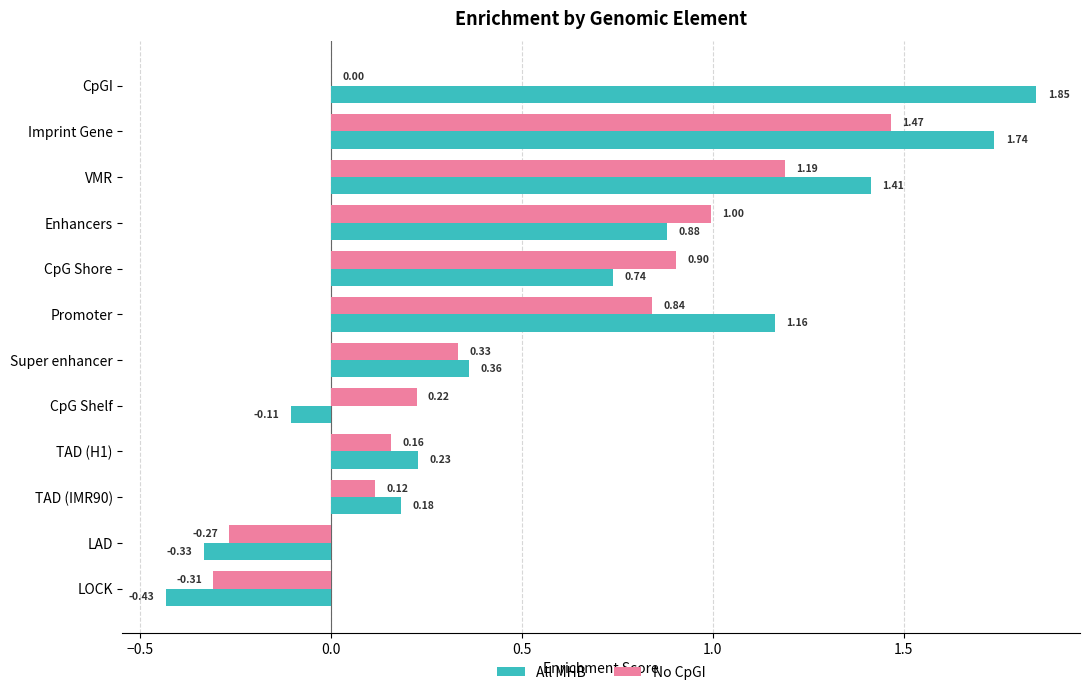

Which series has the largest total across all categories?

All MHB